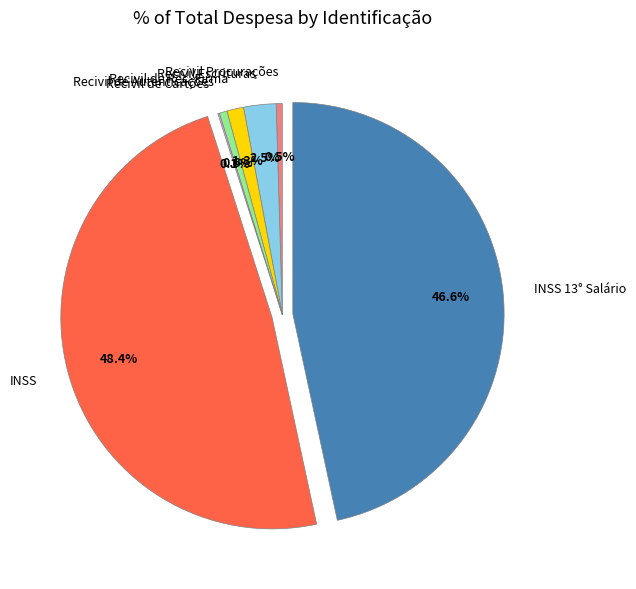

What percentage is NOT represented by INSS?

51.6%